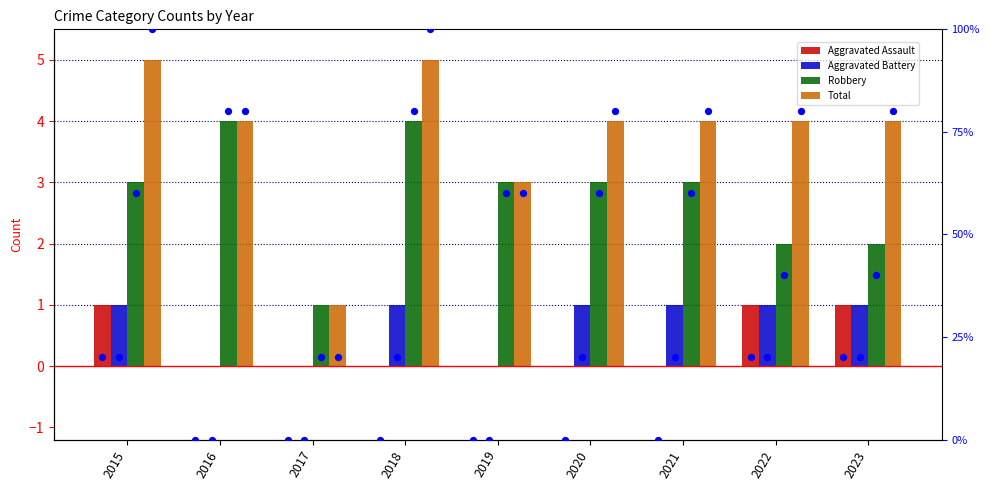

Which series reaches the maximum Y coordinate?

Total